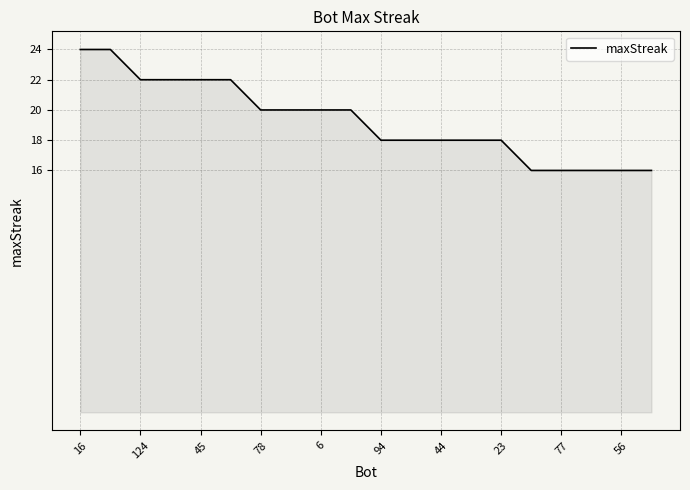

What is the greatest value displayed?

24